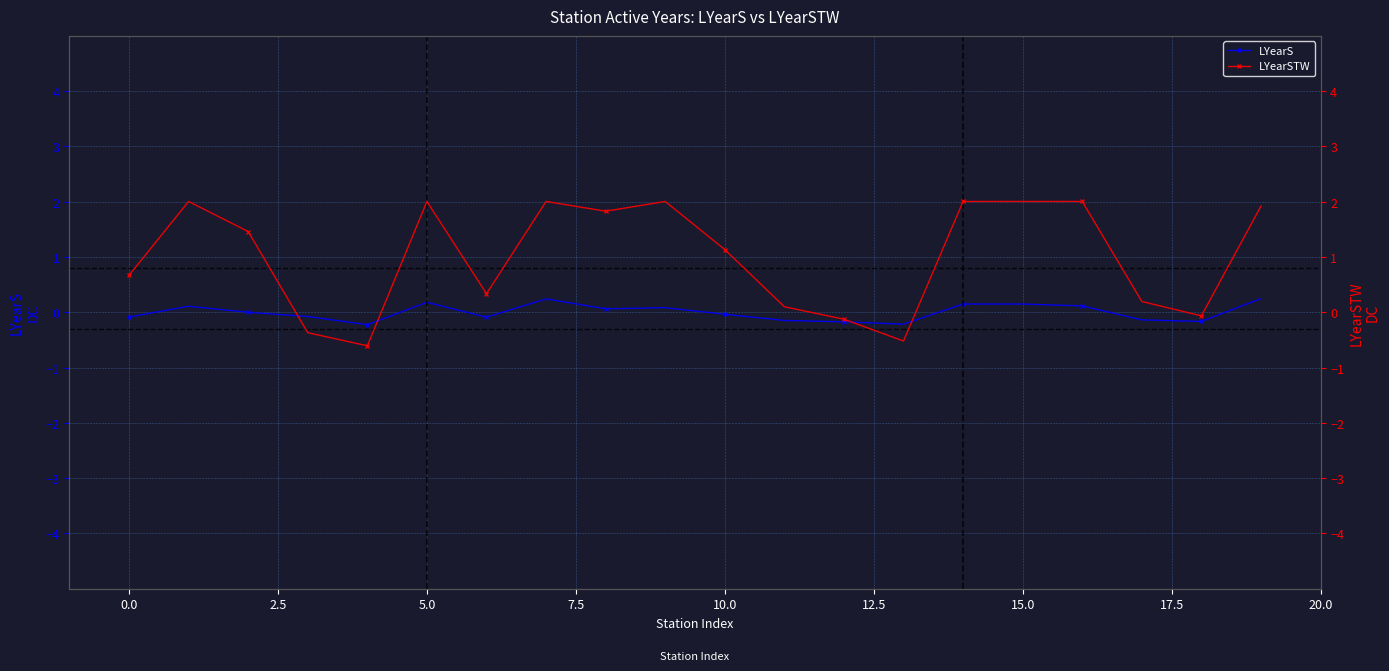

How many series are shown in this chart?

2